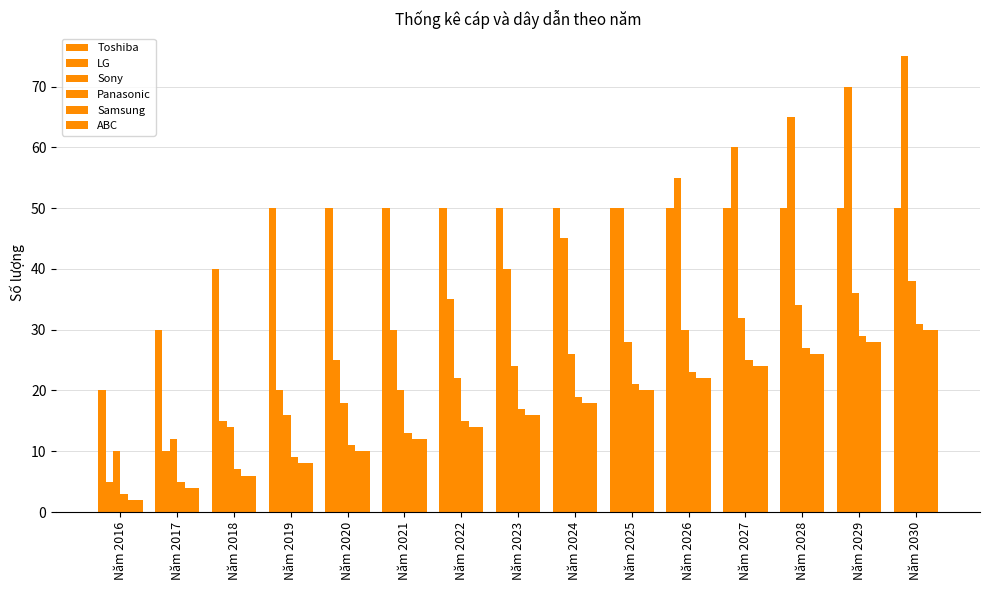

What is the sum of the Panasonic values at Năm 2028 and Năm 2022?

42